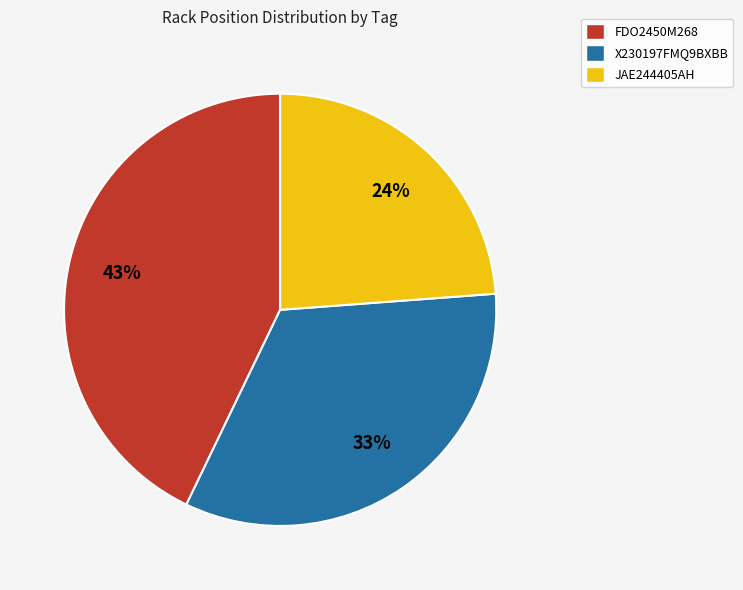

Count the number of slices in the pie.

3